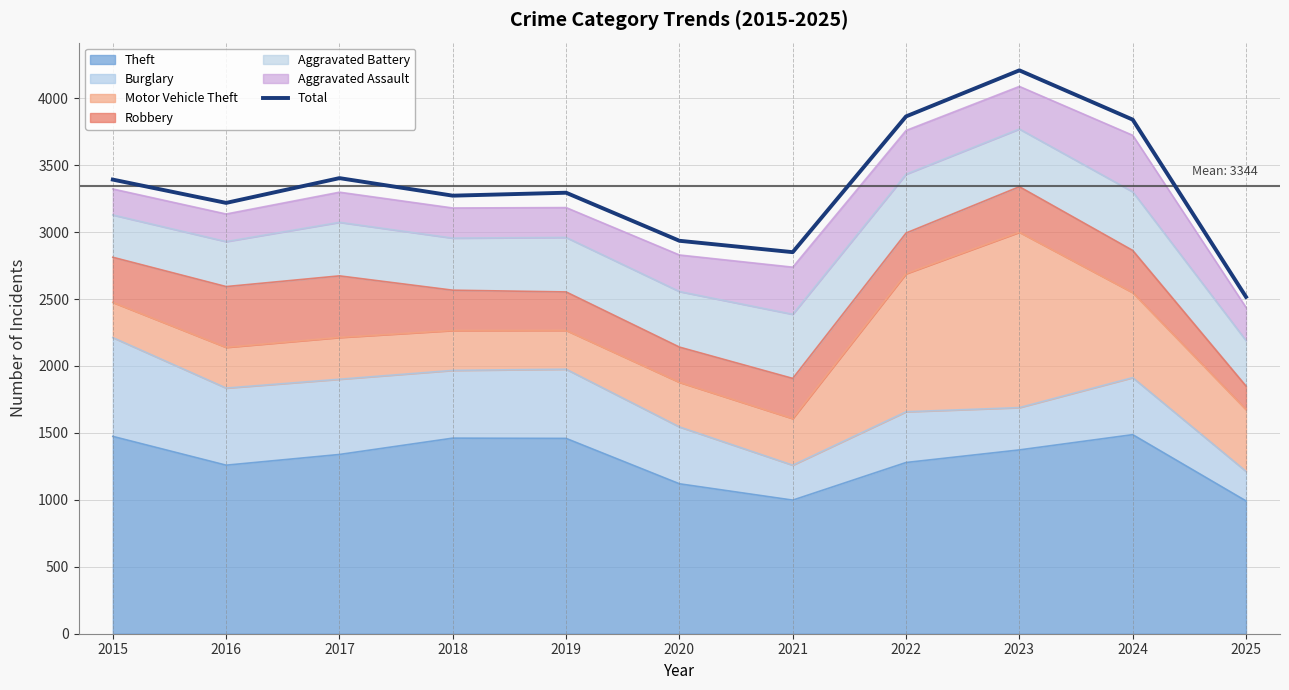

Count the number of categories in the chart.

11